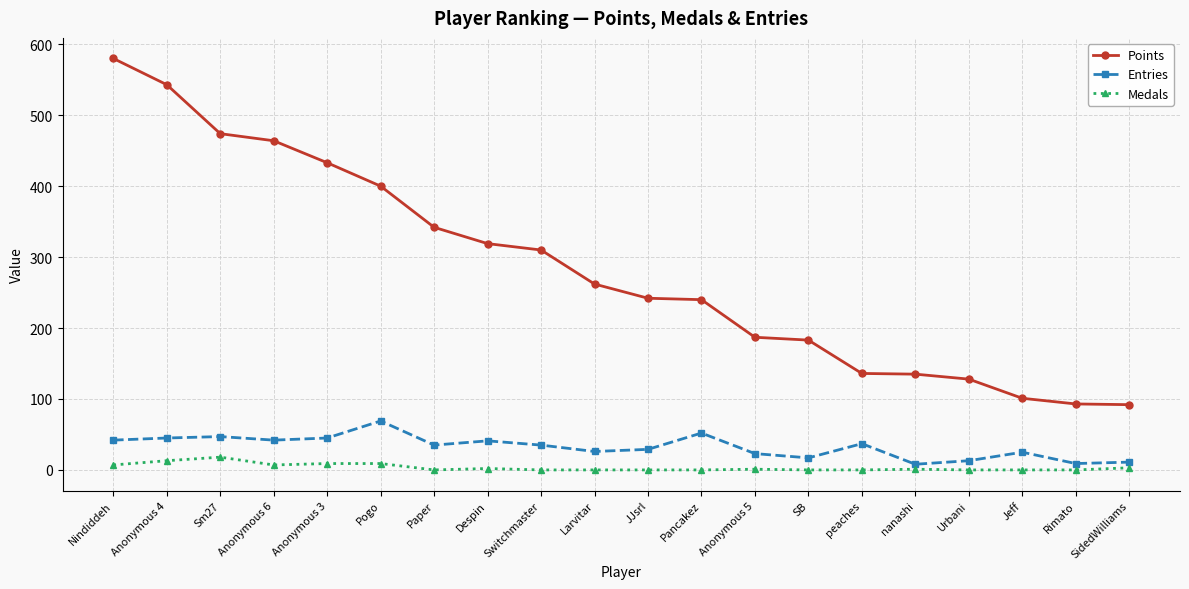

Rank the series at Rimato from lowest to highest value.

Medals, Entries, Points